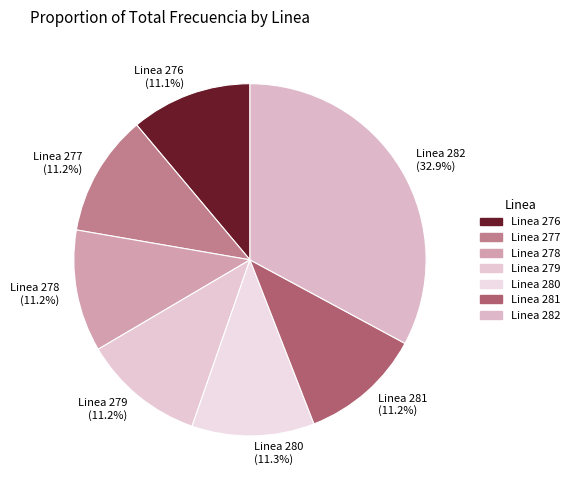

To the nearest percent, what percentage of the pie is Linea 281?

11%